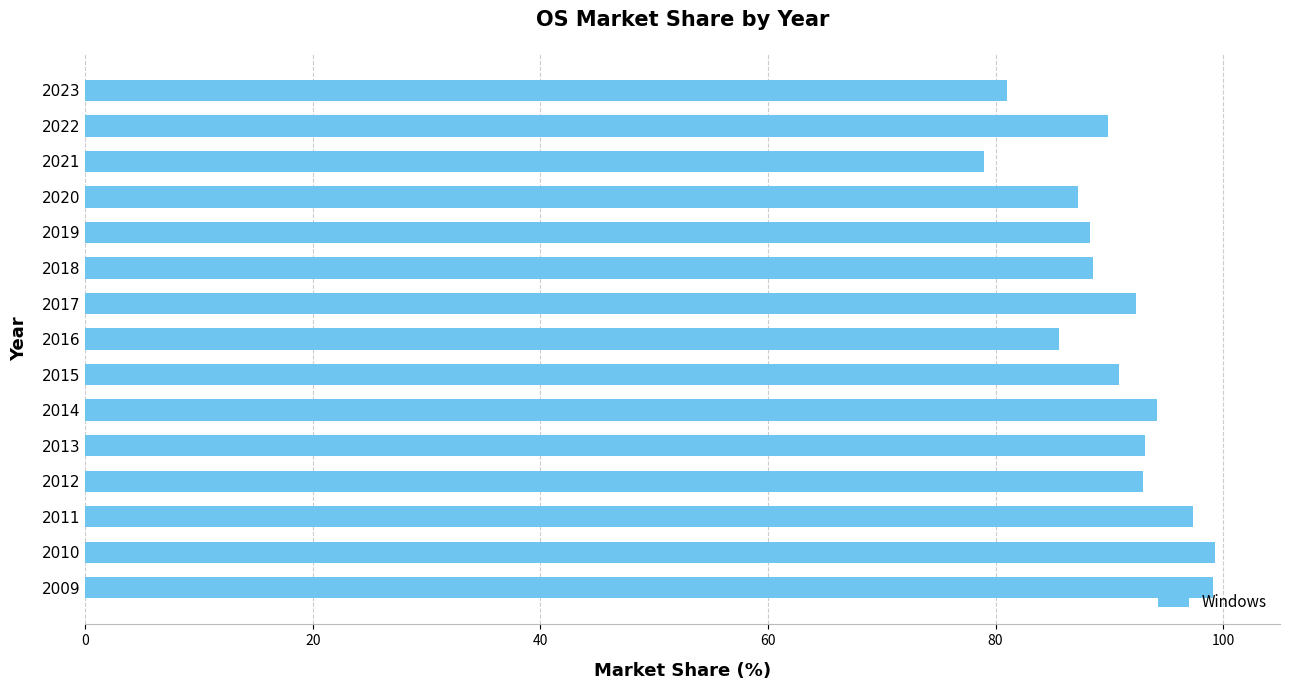

Which category has the lowest value across all series?

2021